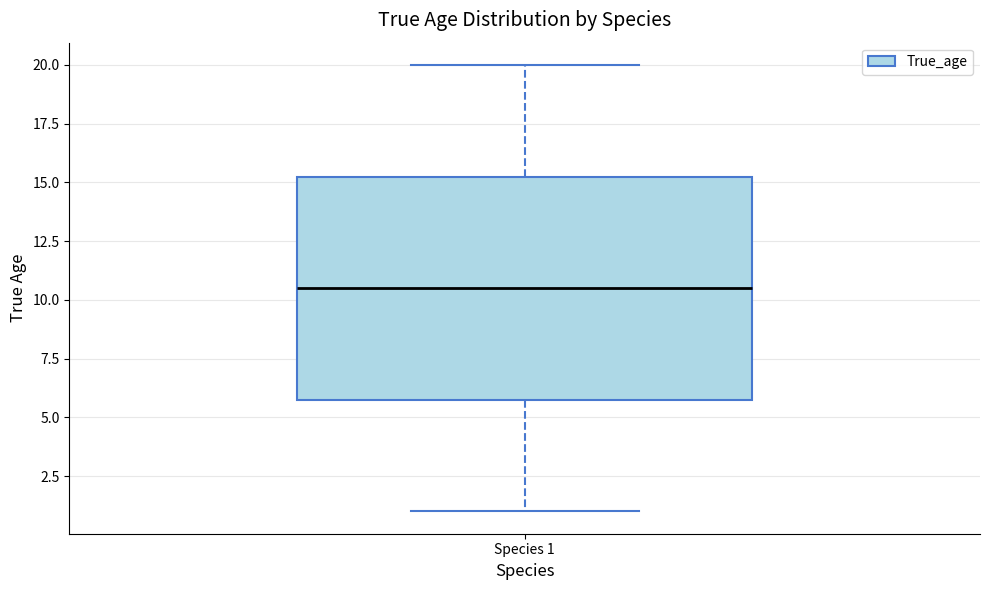

Transcribe this box plot: give where the median line is, the range the box spans, and where the two whiskers end, as read against the y-axis. The values are not printed on the chart, so give them approximately, as read against the axis.

median 10.5, box 6.0 to 15.5, whiskers 1.0 to 20.0